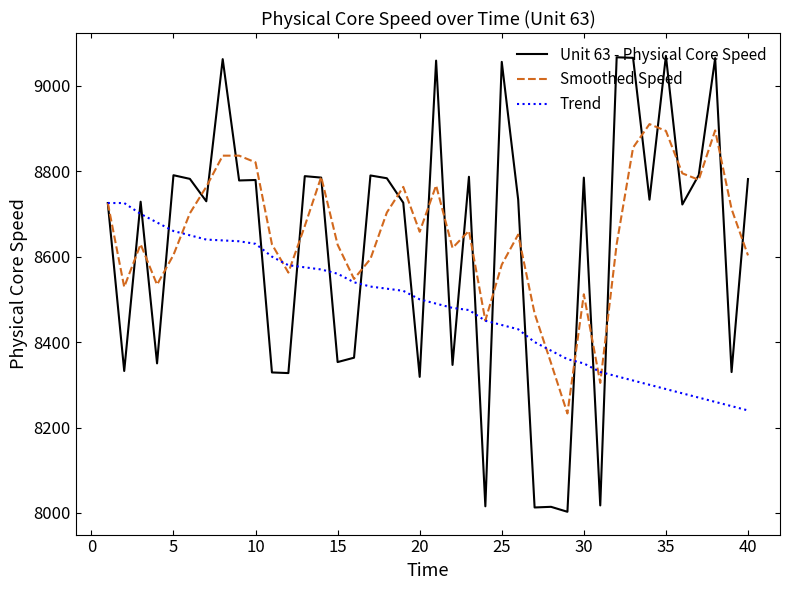

How many lines are shown in the chart?

3